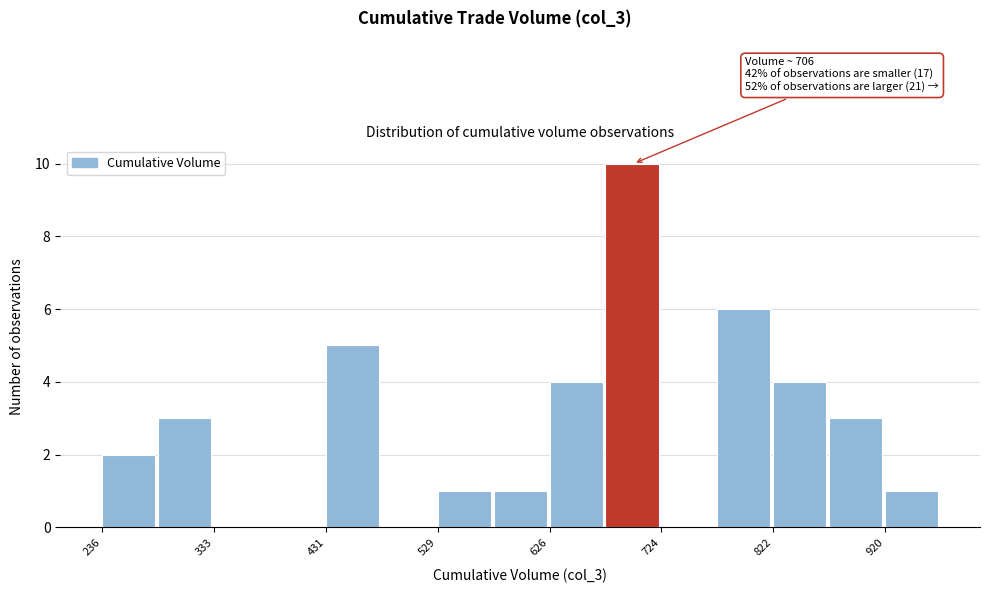

Which range on the x-axis has the tallest bar?

680 to 720